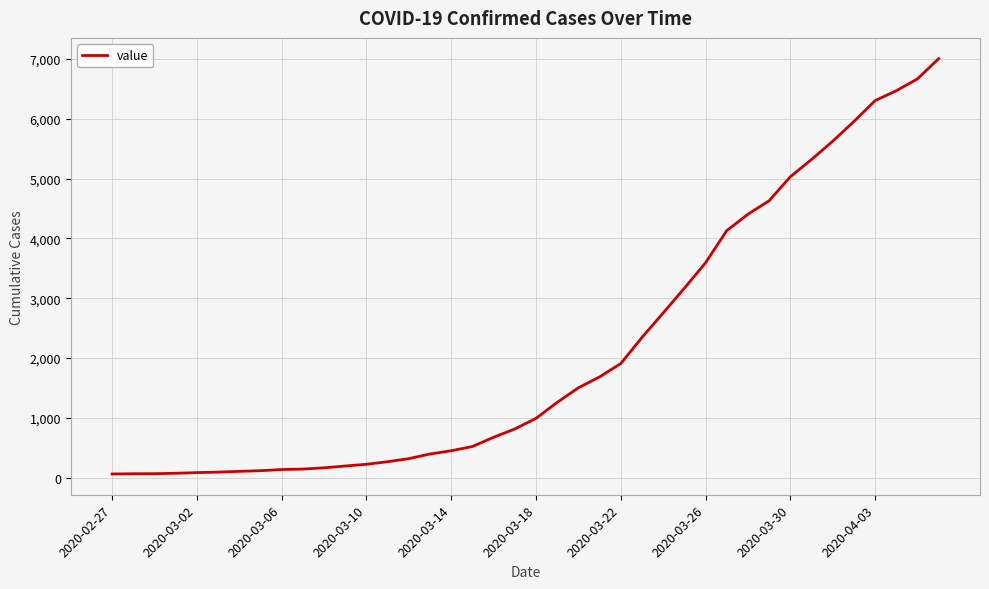

What is the average value?

2144